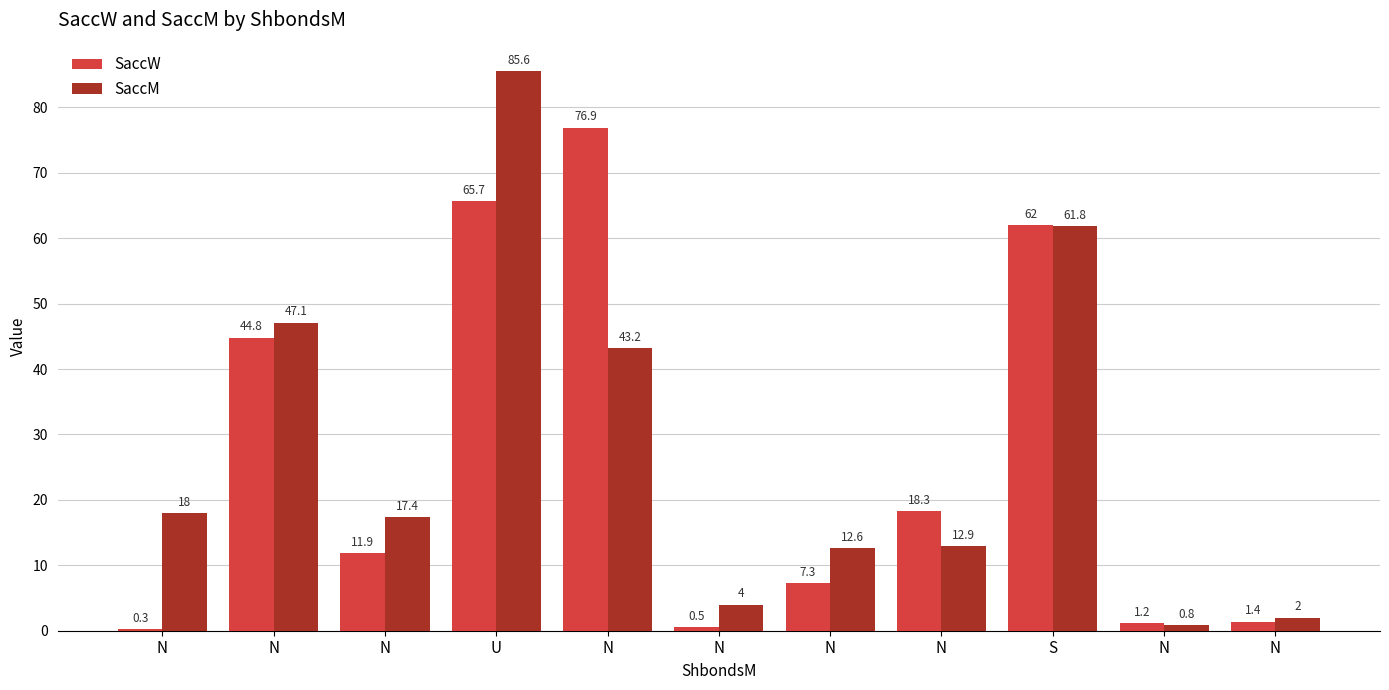

How many series are shown in this chart?

2